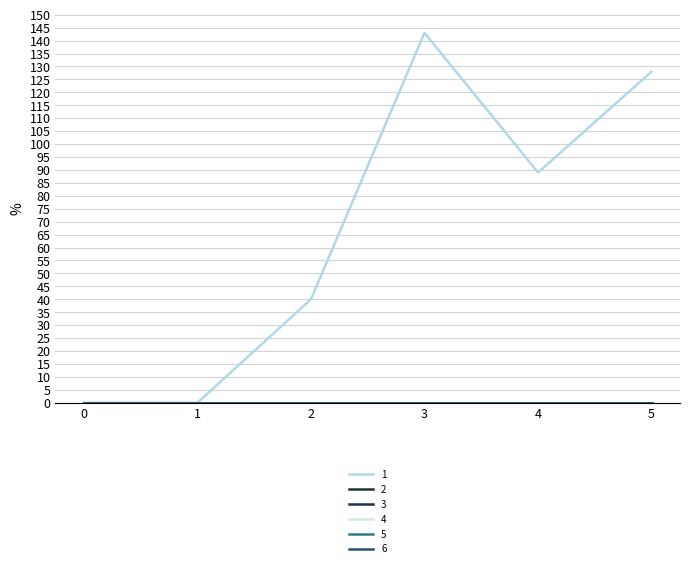

Does the chart display data point markers on the line(s)?

No